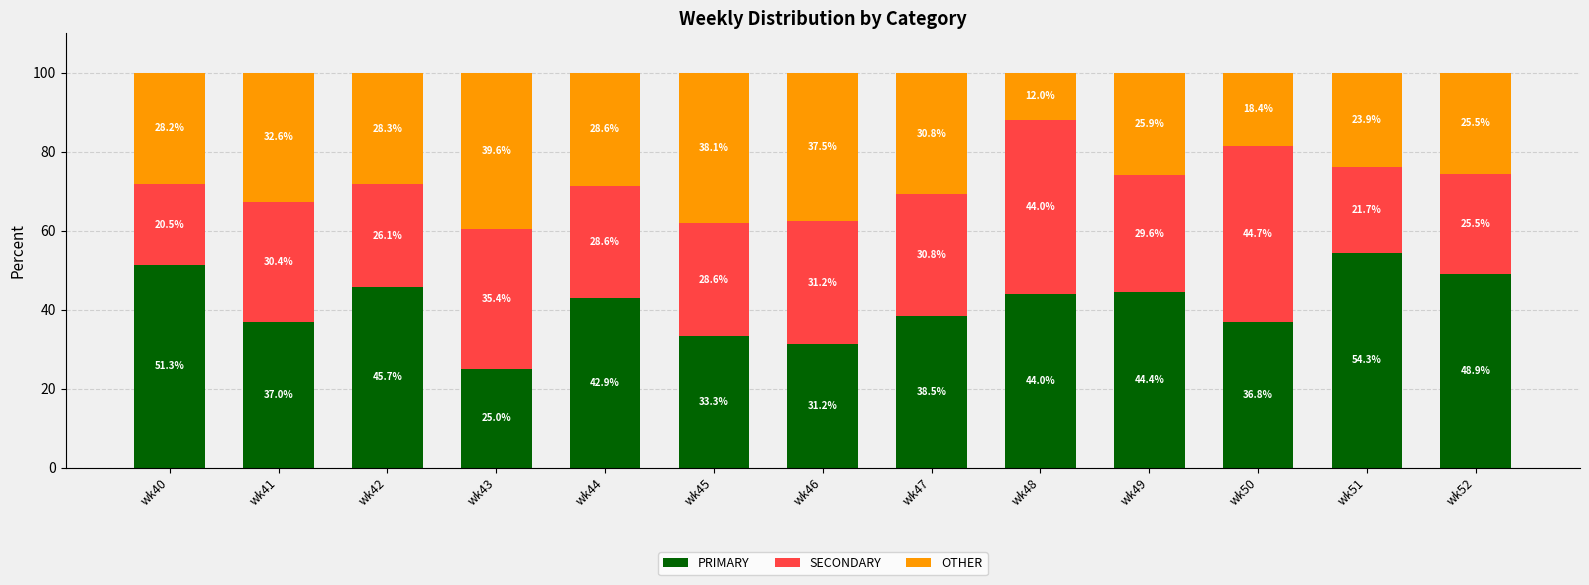

What is the highest value of the PRIMARY series?

54.3